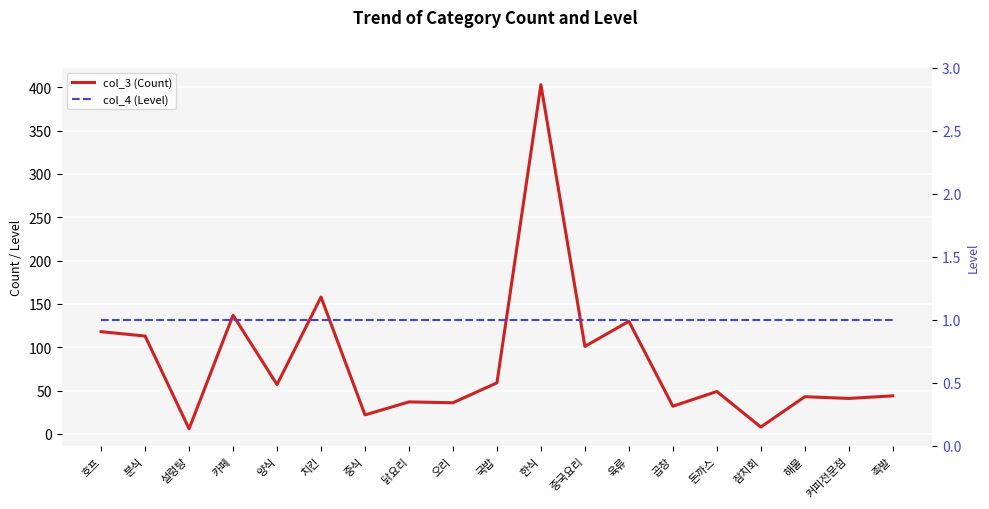

True or false: col_4 (Level) and col_3 (Count) intersect in this chart.

False